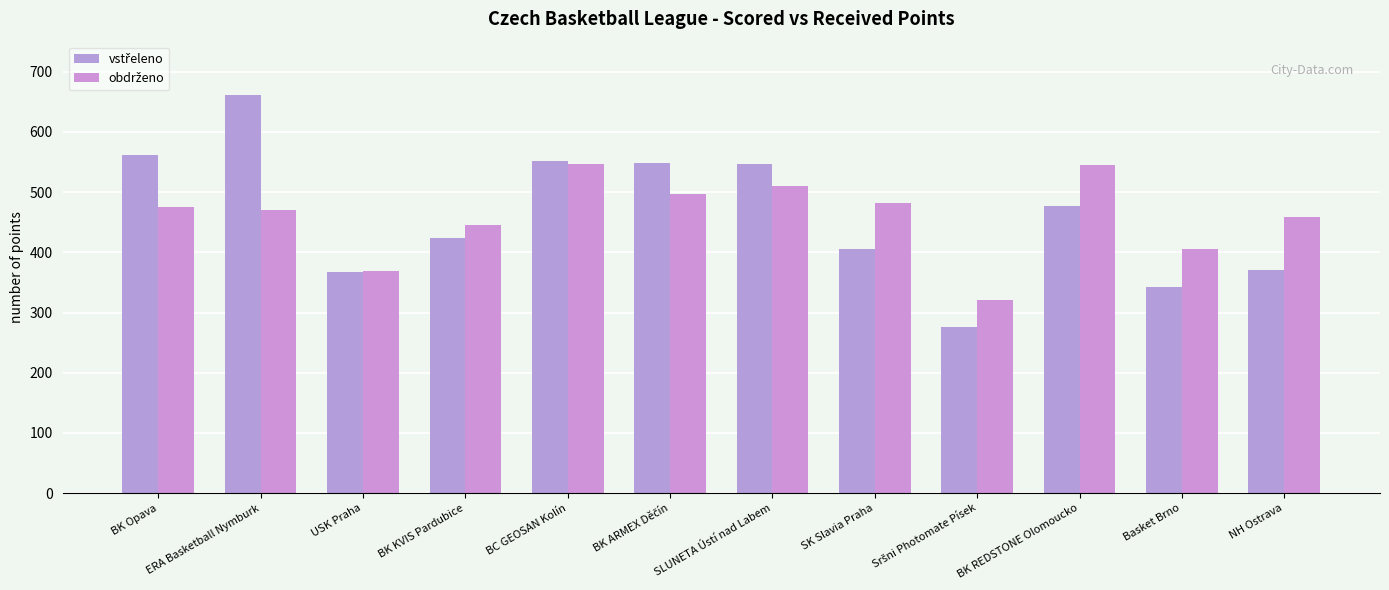

Count the number of categories in the chart.

12